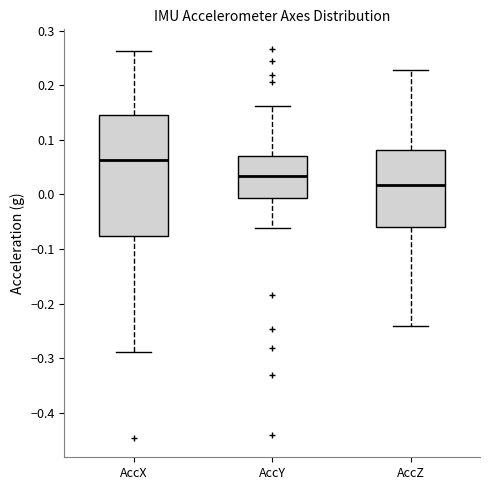

Reading left to right, read every box against the y-axis: the position of its median line, the range the box covers, and the ends of its whiskers. The values are not printed on the chart, so give them approximately, as read against the axis.

AccX: median 0.06, box -0.08 to 0.15, whiskers -0.29 to 0.26
AccY: median 0.03, box -0.01 to 0.07, whiskers -0.06 to 0.16
AccZ: median 0.02, box -0.06 to 0.08, whiskers -0.24 to 0.23